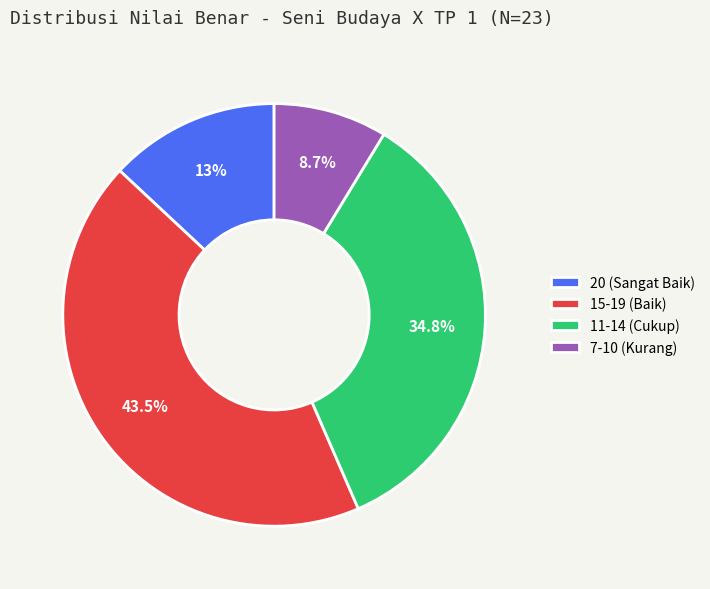

Count the number of slices in the pie.

4